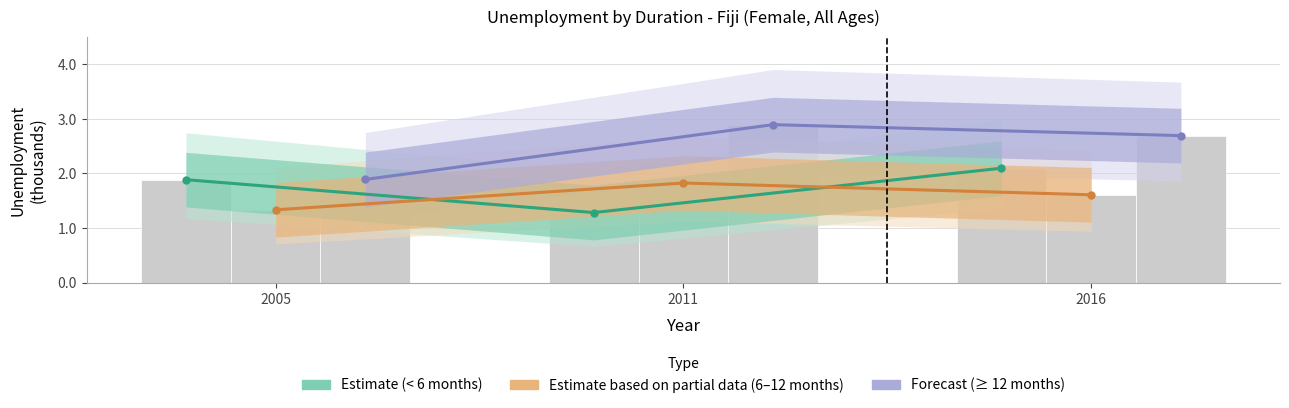

What is the sum of all Estimate (< 6 months) values?

5.3